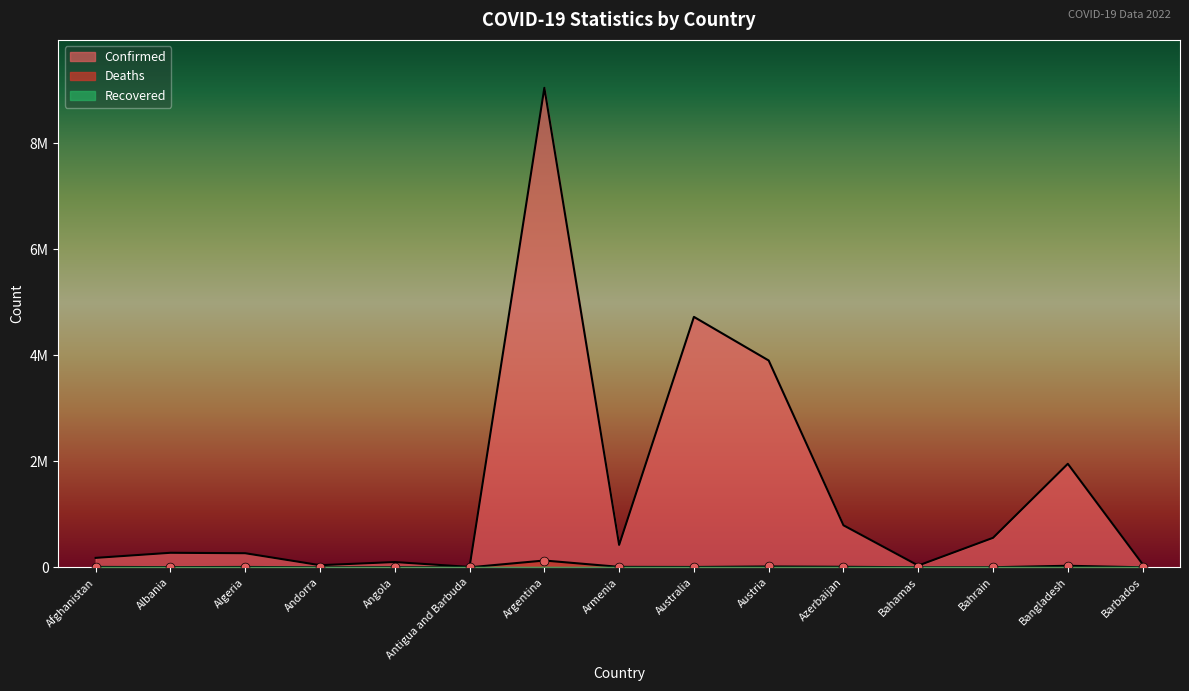

At which category is the sum across all series the highest?

Argentina